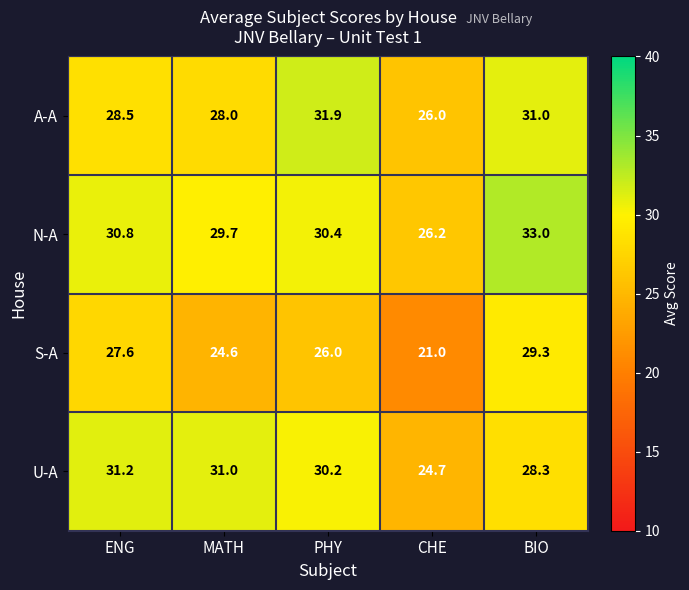

Reading right to left, what are all the values shown in this chart?

A-A: BIO=31.0	CHE=26.0	PHY=31.9	MATH=28.0	ENG=28.5
N-A: BIO=33.0	CHE=26.2	PHY=30.4	MATH=29.7	ENG=30.8
S-A: BIO=29.3	CHE=21.0	PHY=26.0	MATH=24.6	ENG=27.6
U-A: BIO=28.3	CHE=24.7	PHY=30.2	MATH=31.0	ENG=31.2